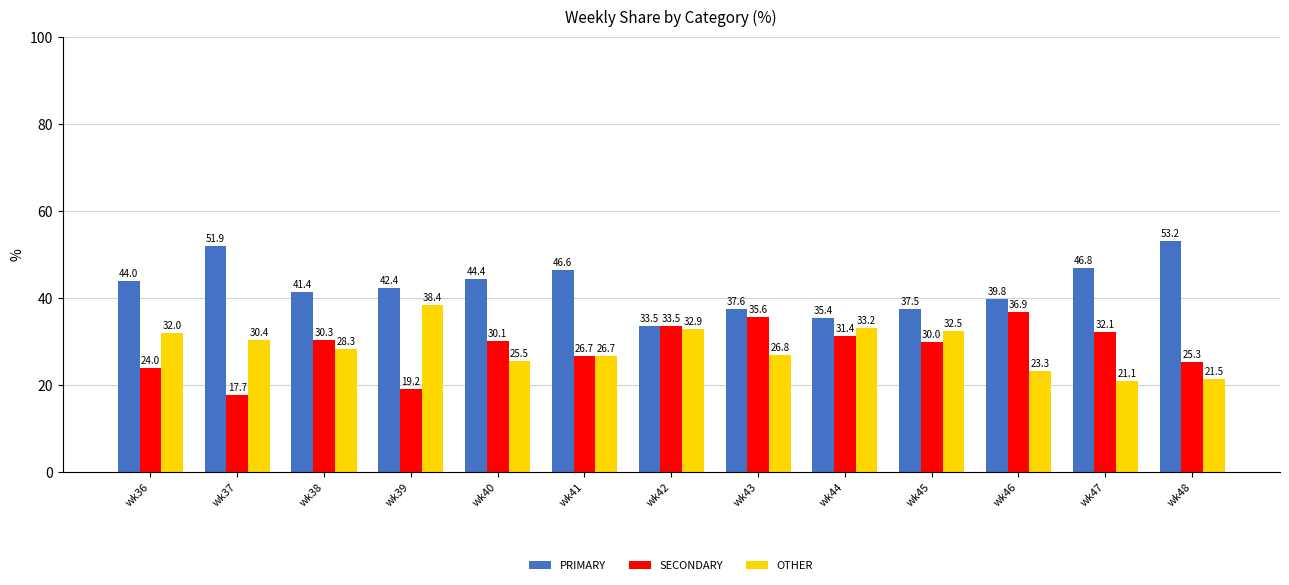

Reading left to right, what are all the values shown in this chart?

PRIMARY: 44.0	51.9	41.4	42.4	44.4	46.6	33.5	37.6	35.4	37.5	39.8	46.8	53.2
SECONDARY: 24.0	17.7	30.3	19.2	30.1	26.7	33.5	35.6	31.4	30.0	36.9	32.1	25.3
OTHER: 32.0	30.4	28.3	38.4	25.5	26.7	32.9	26.8	33.2	32.5	23.3	21.1	21.5